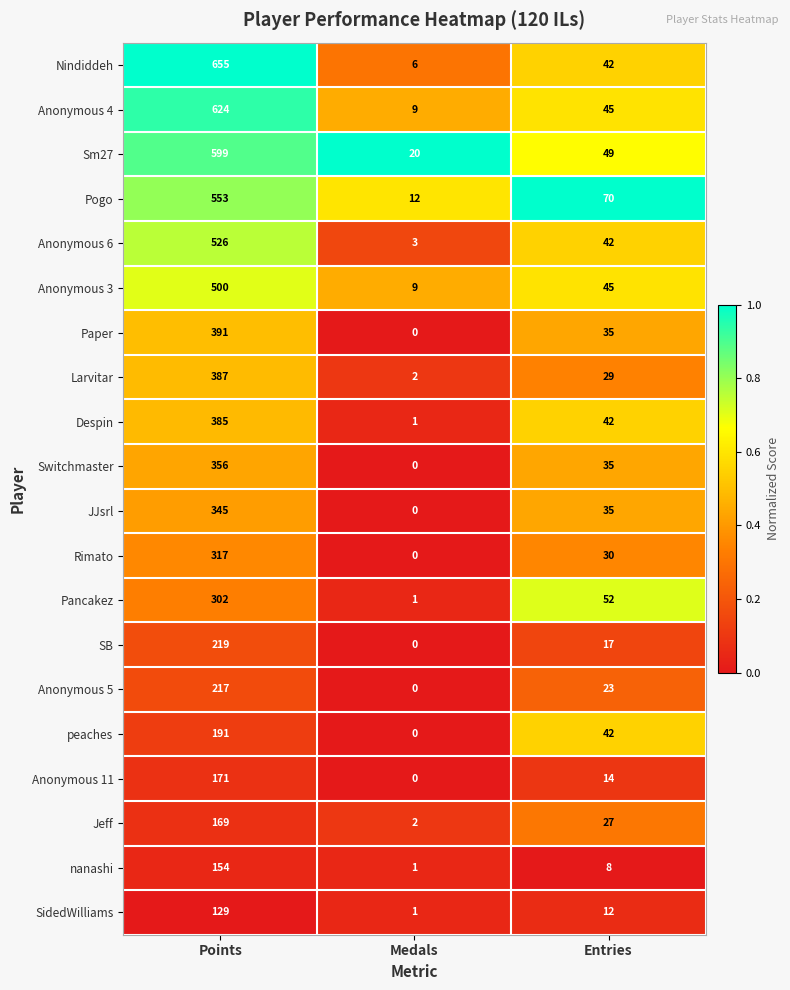

What is the sum of all Nindiddeh values?

703